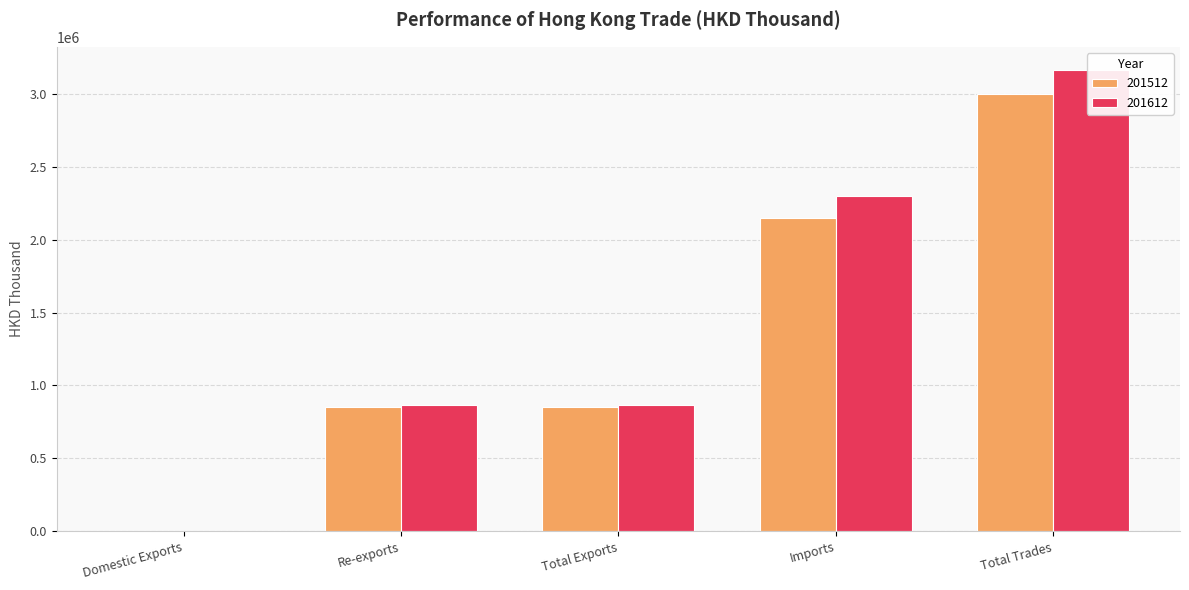

Rank the categories by 201512 value from lowest to highest.

Domestic Exports, Re-exports, Total Exports, Imports, Total Trades